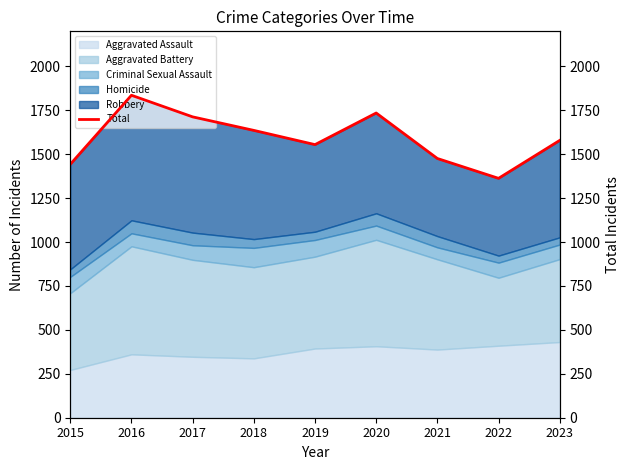

Reading left to right, what are all the values shown in this chart?

2015=1443	2016=1836	2017=1713	2018=1636	2019=1555	2020=1735	2021=1476	2022=1363	2023=1579